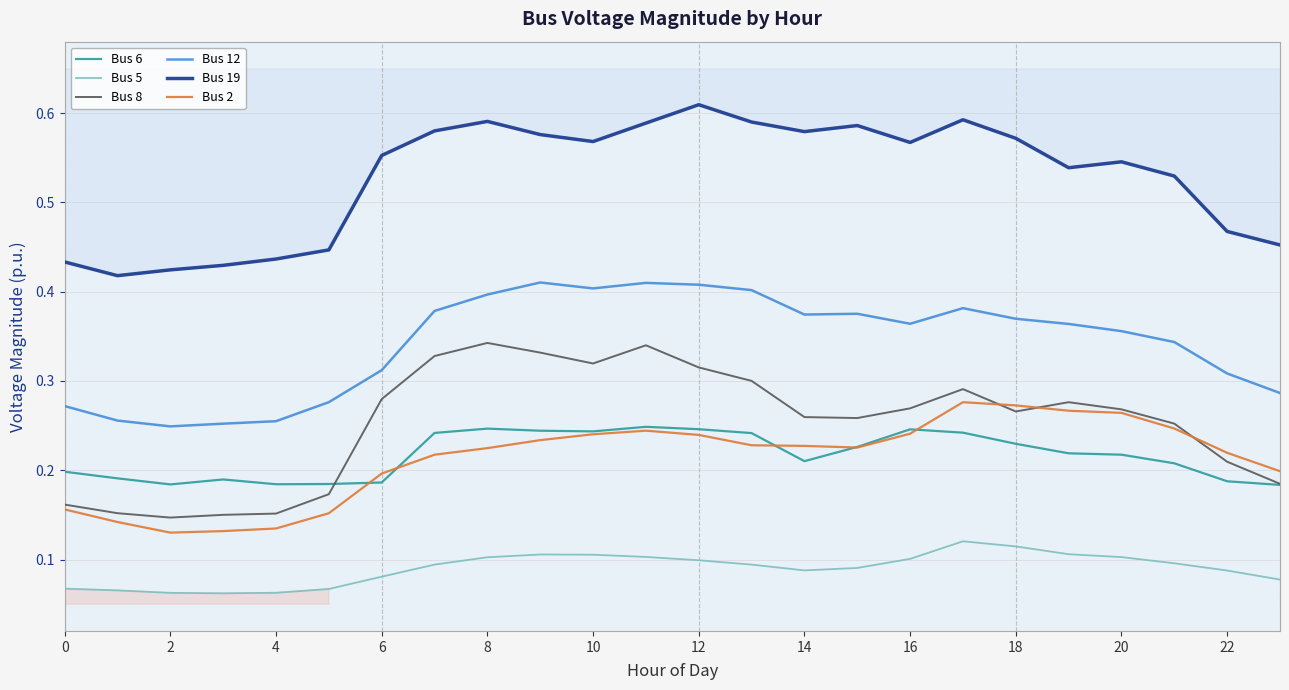

How many Bus 2 values are between 0 and 1?

24